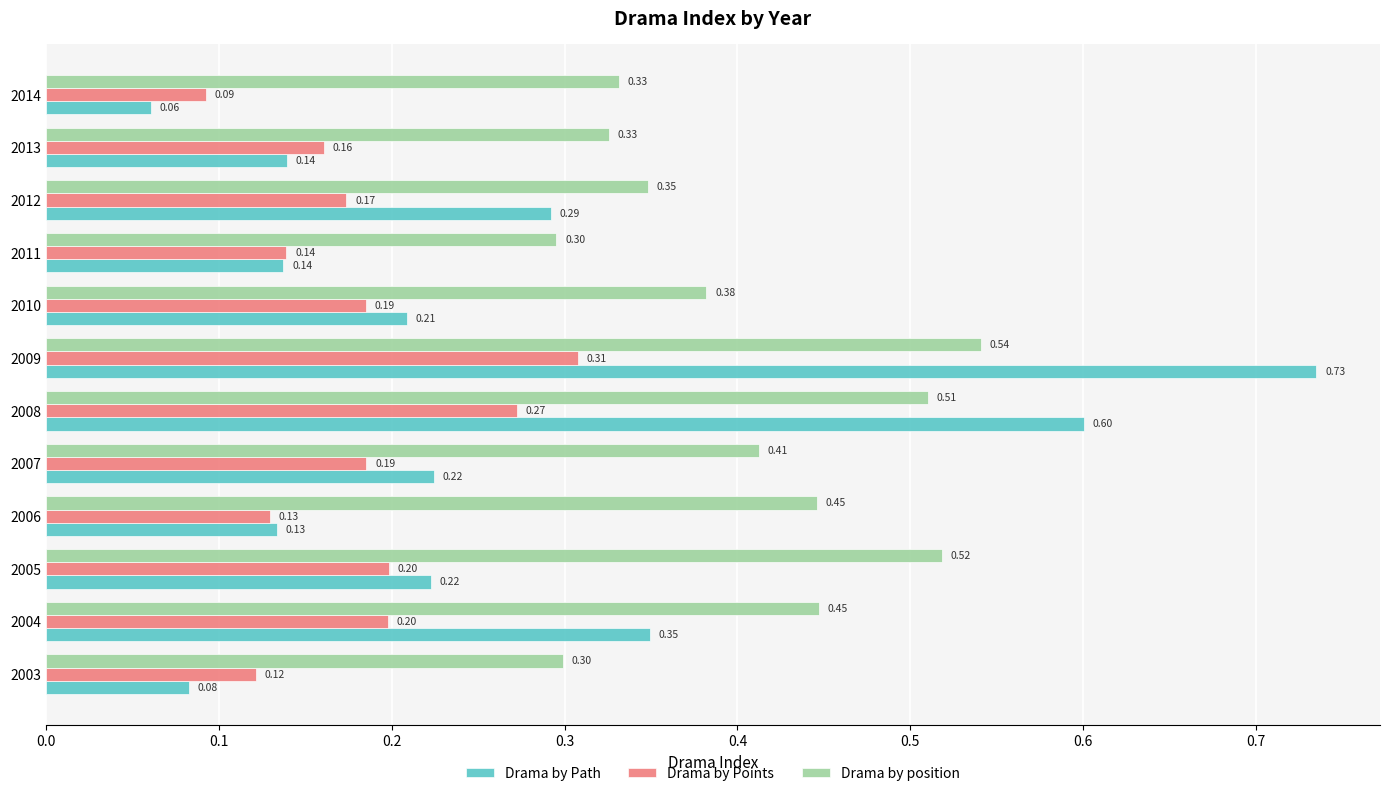

What is the sum of the Drama by Points values at 2007 and 2011?

0.3